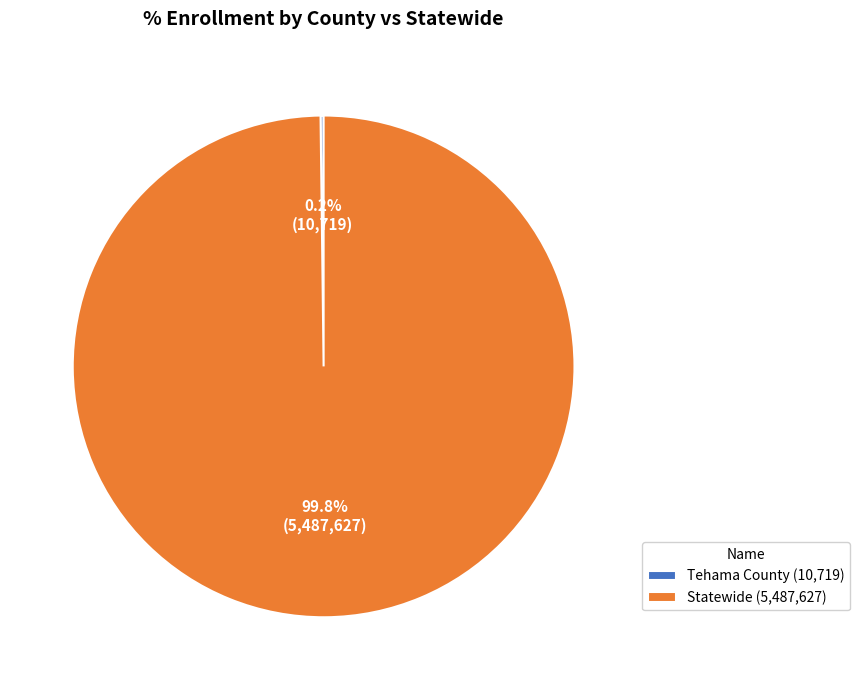

Does Statewide (5,487,627) represent more than half of the total?

Yes